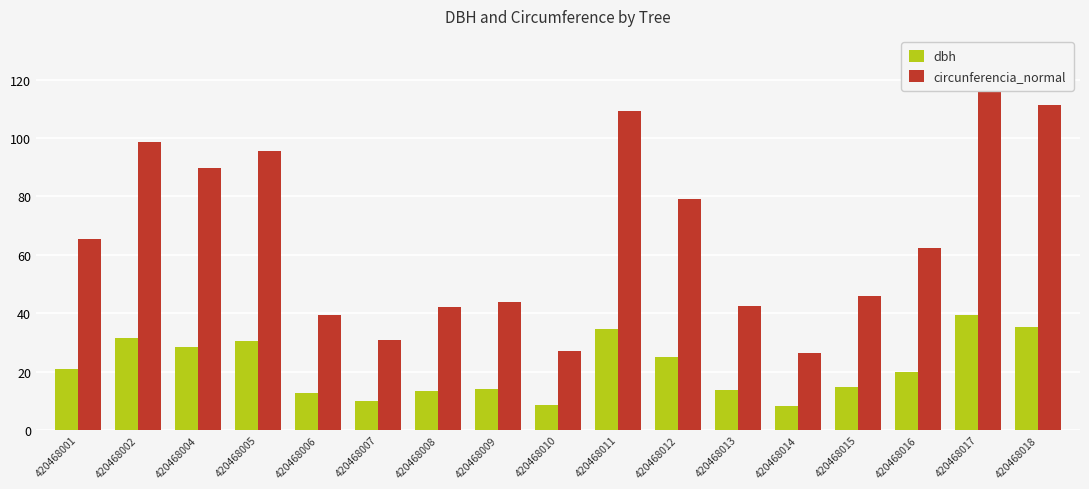

Reading left to right, transcribe all the data shown in this chart.

dbh: 20.9	31.4	28.6	30.4	12.6	9.8	13.4	13.9	8.7	34.8	25.1	13.6	8.3	14.7	19.9	39.2	35.4
circunferencia_normal: 65.5	98.5	89.7	95.5	39.4	30.8	42.1	43.8	27.2	109.2	79.0	42.6	26.2	46.0	62.4	123.3	111.2